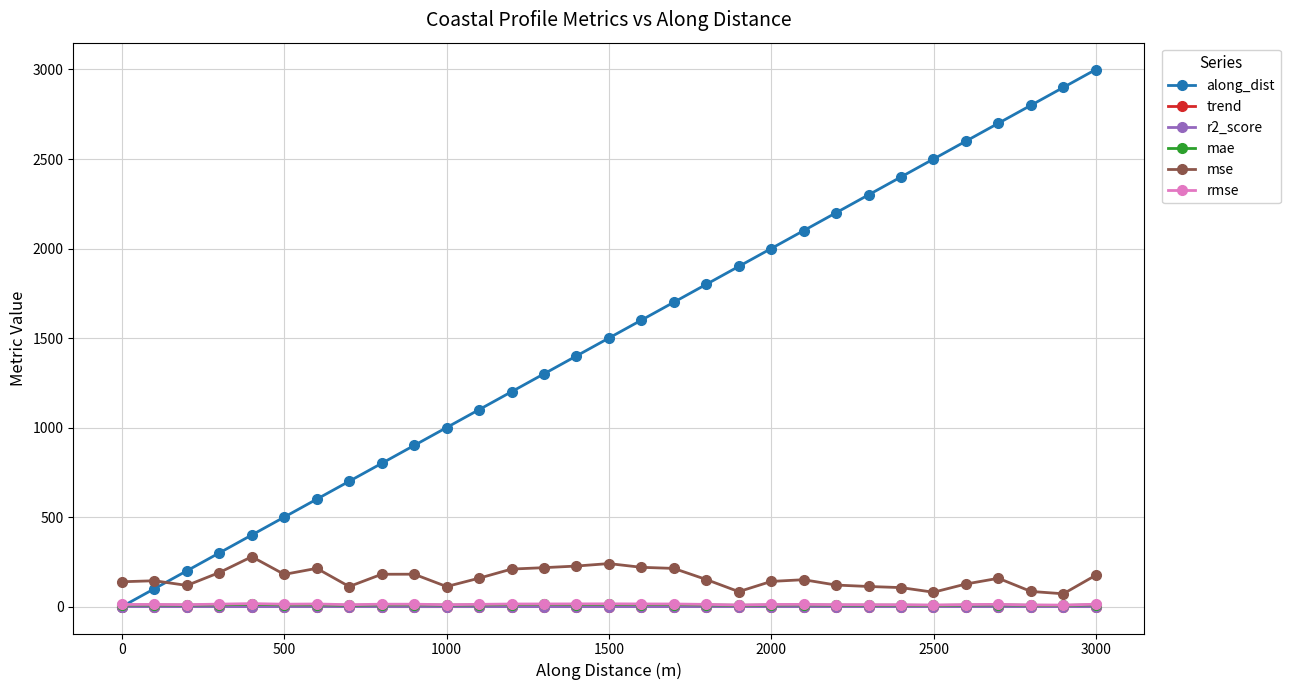

What is the smallest value displayed?

-0.3